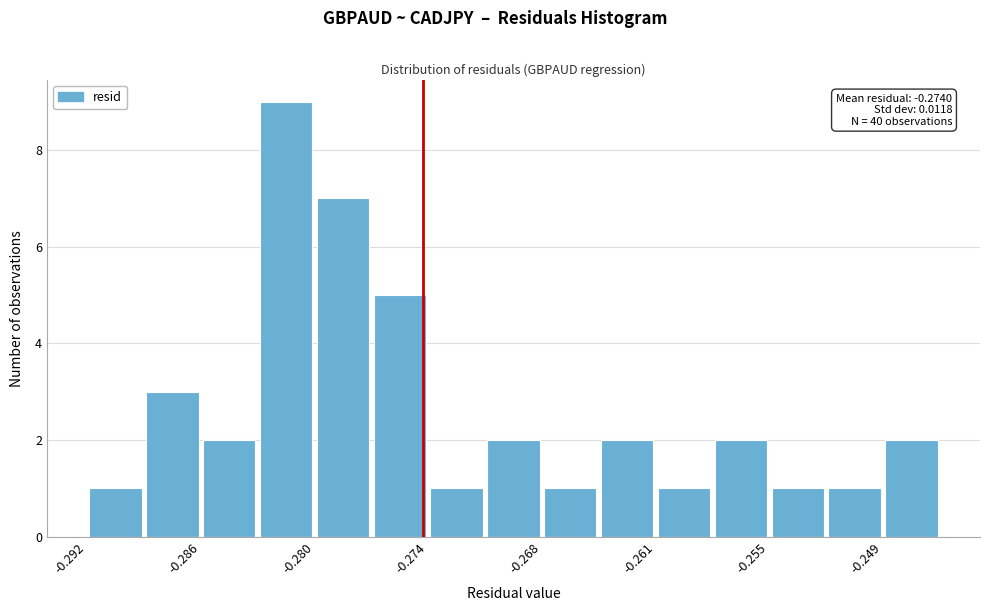

Around what value on the x-axis is the tallest bar? Give the approximate position of its centre, as read against the axis.

-0.281